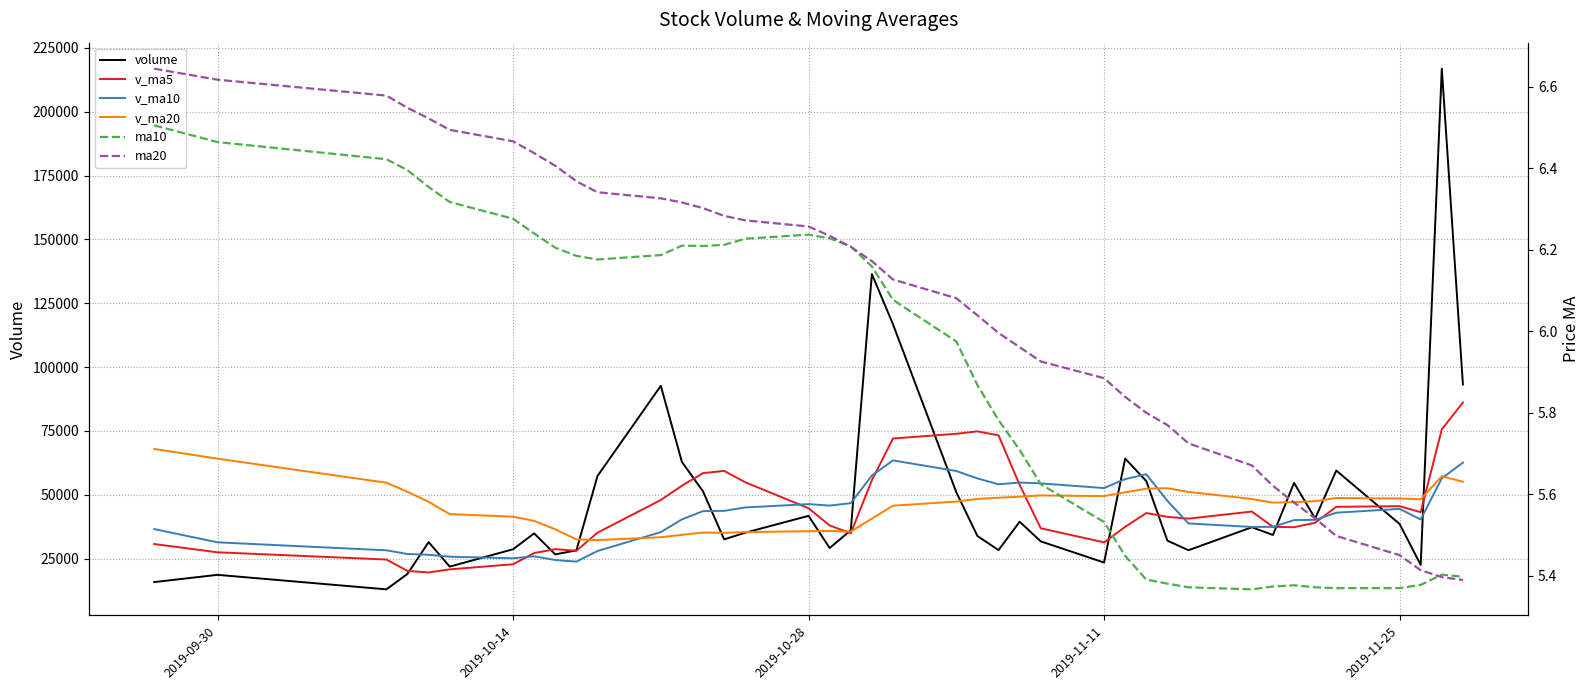

True or false: v_ma10 and ma20 intersect in this chart.

False